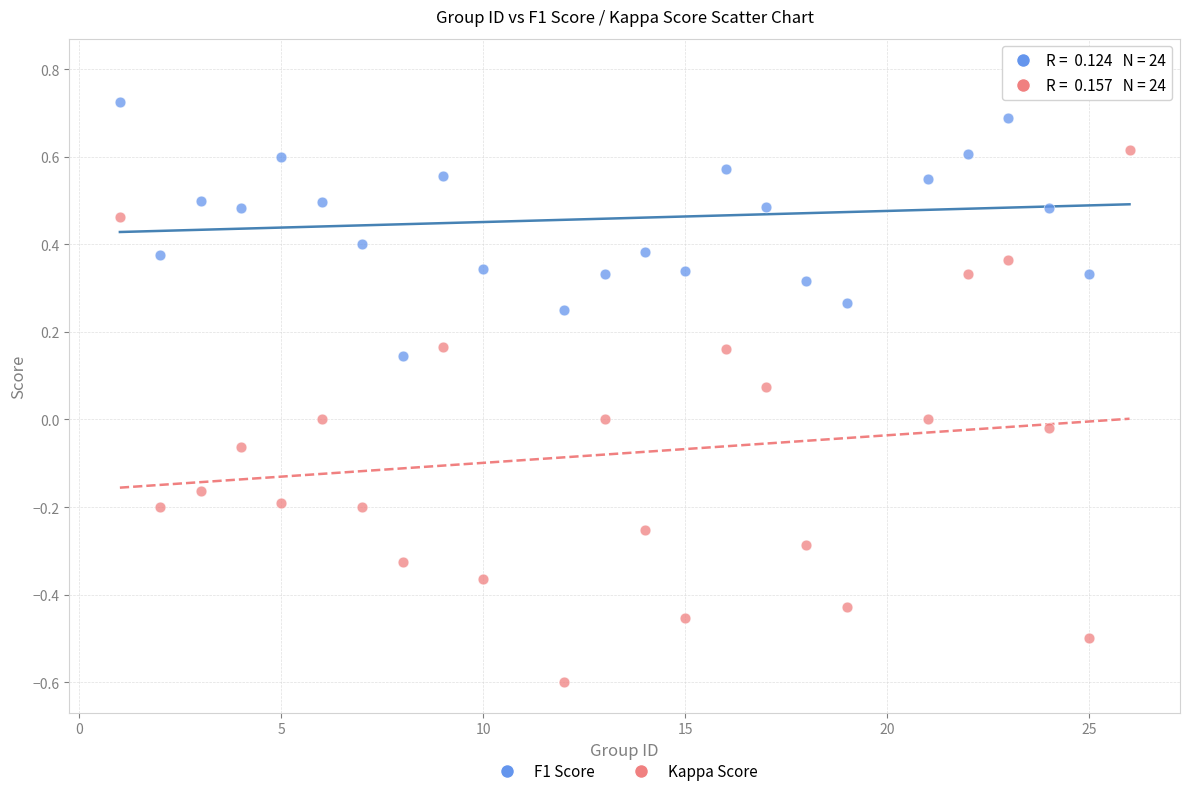

Which series reaches the minimum Y coordinate?

Kappa Score